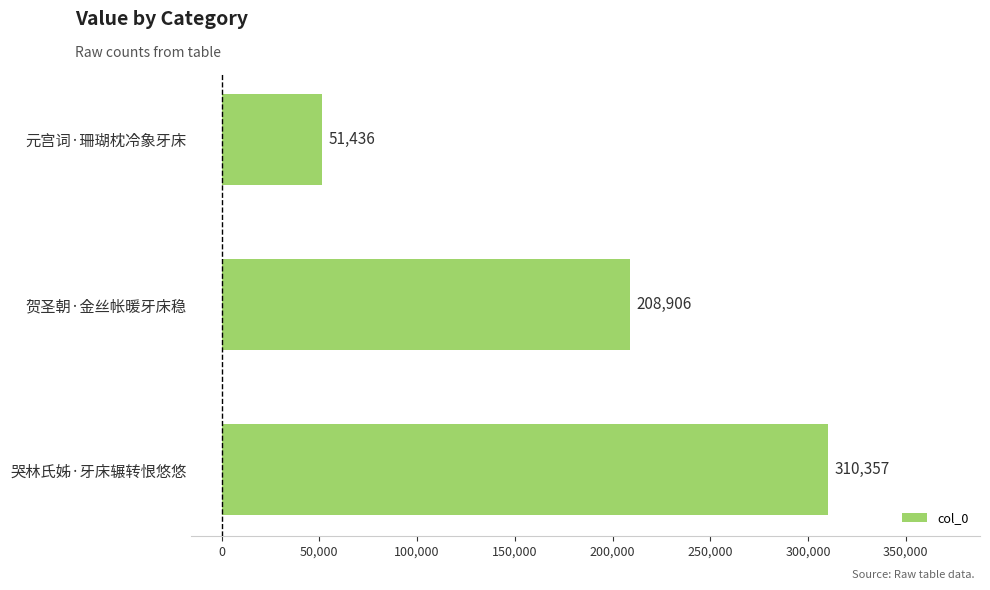

Which category has the lowest value across all series?

元宫词·珊瑚枕冷象牙床